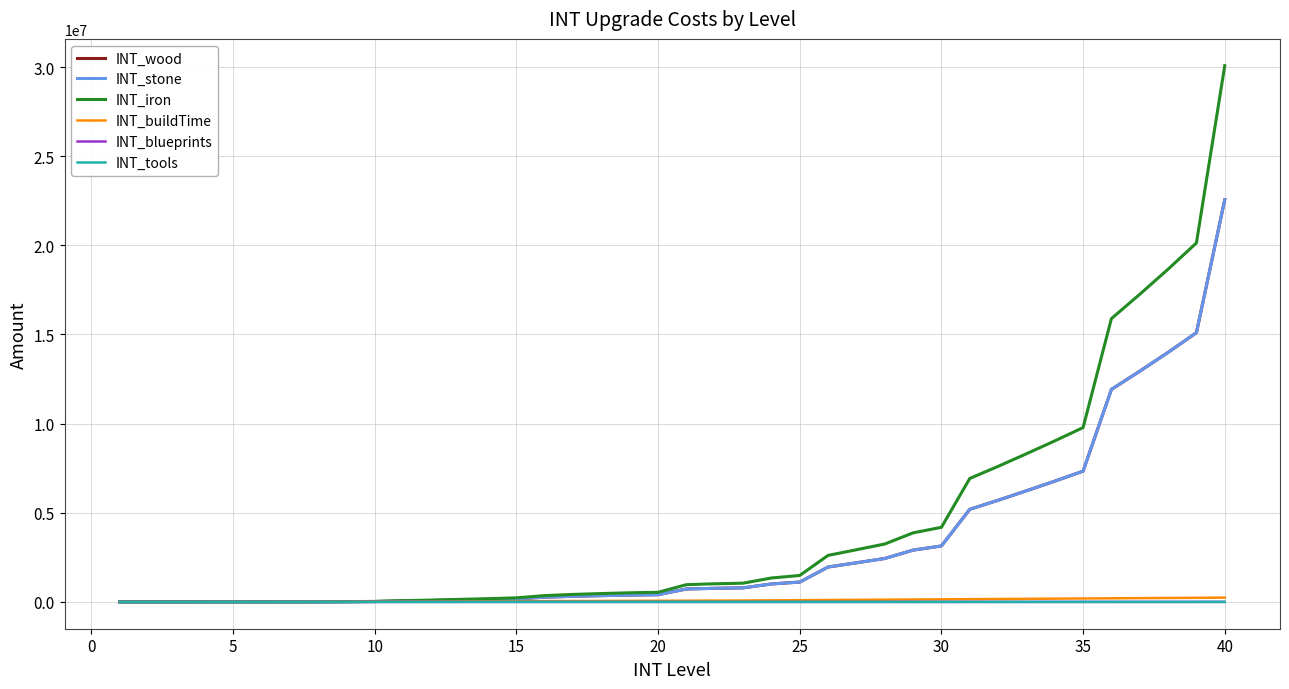

True or false: INT_tools and INT_blueprints cross at least once.

False